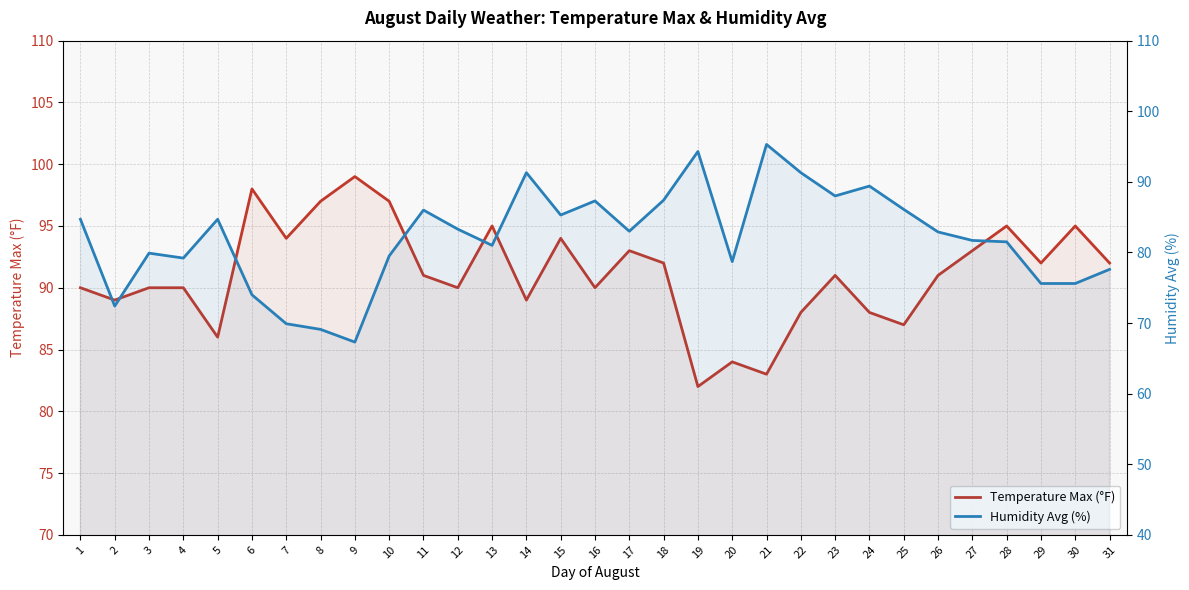

Rank the series by their maximum value, from highest to lowest.

Temperature Max (°F), Humidity Avg (%)